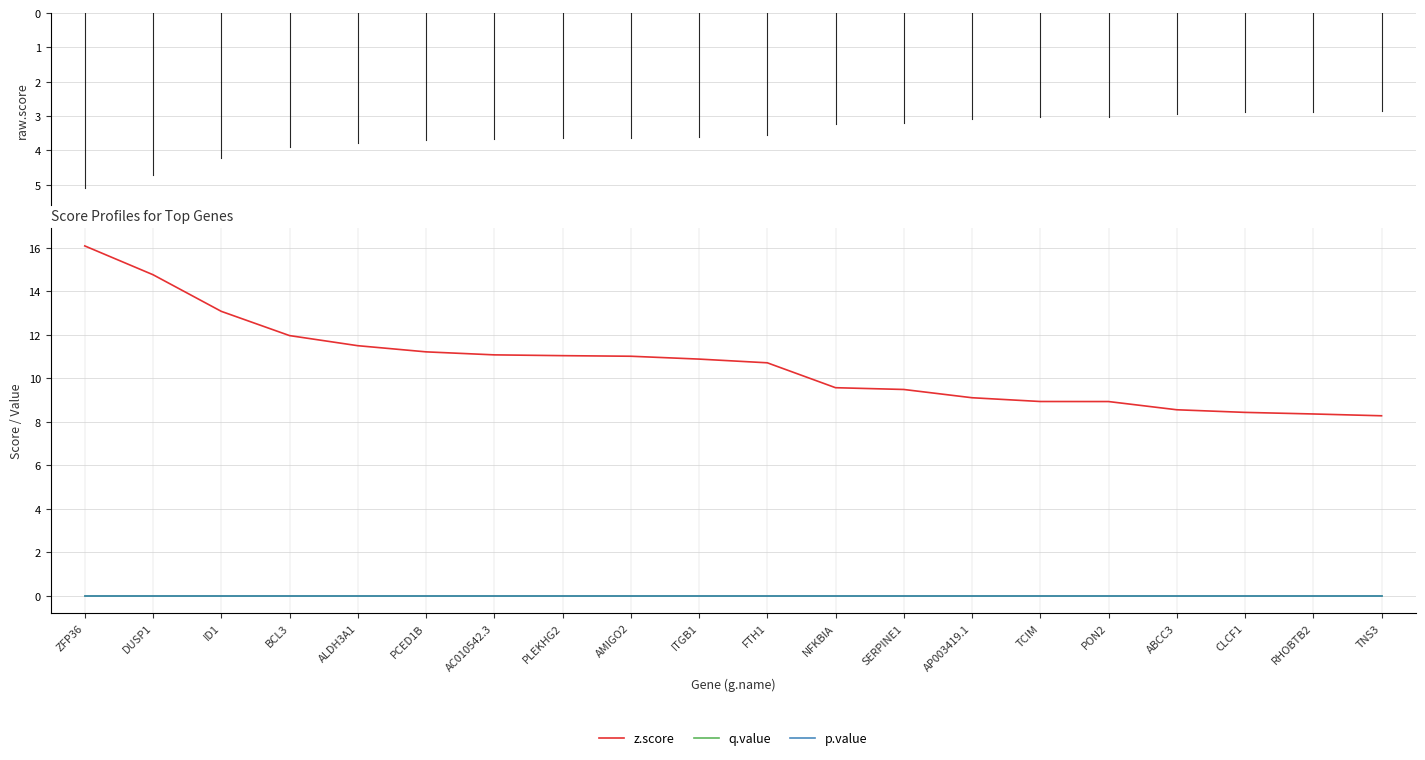

Is it true that z.score equals 13.6 at CLCF1?

False